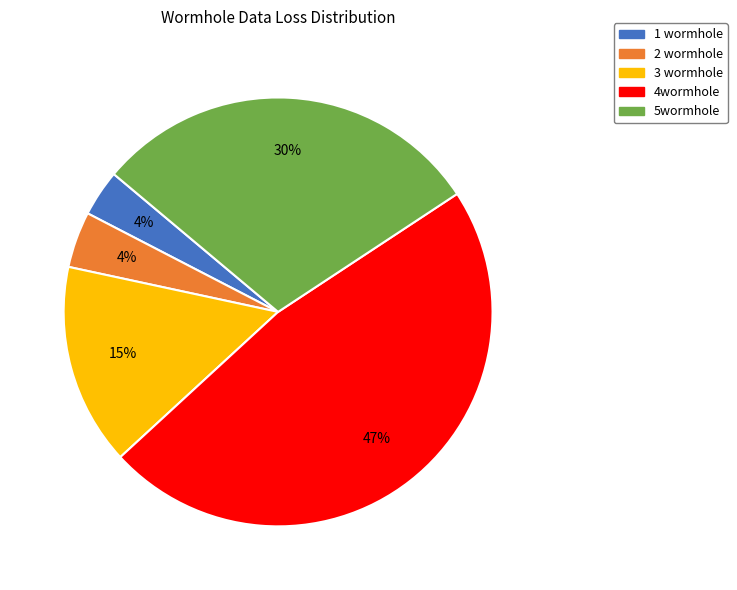

Between 2 wormhole and 5wormhole, which is larger?

5wormhole